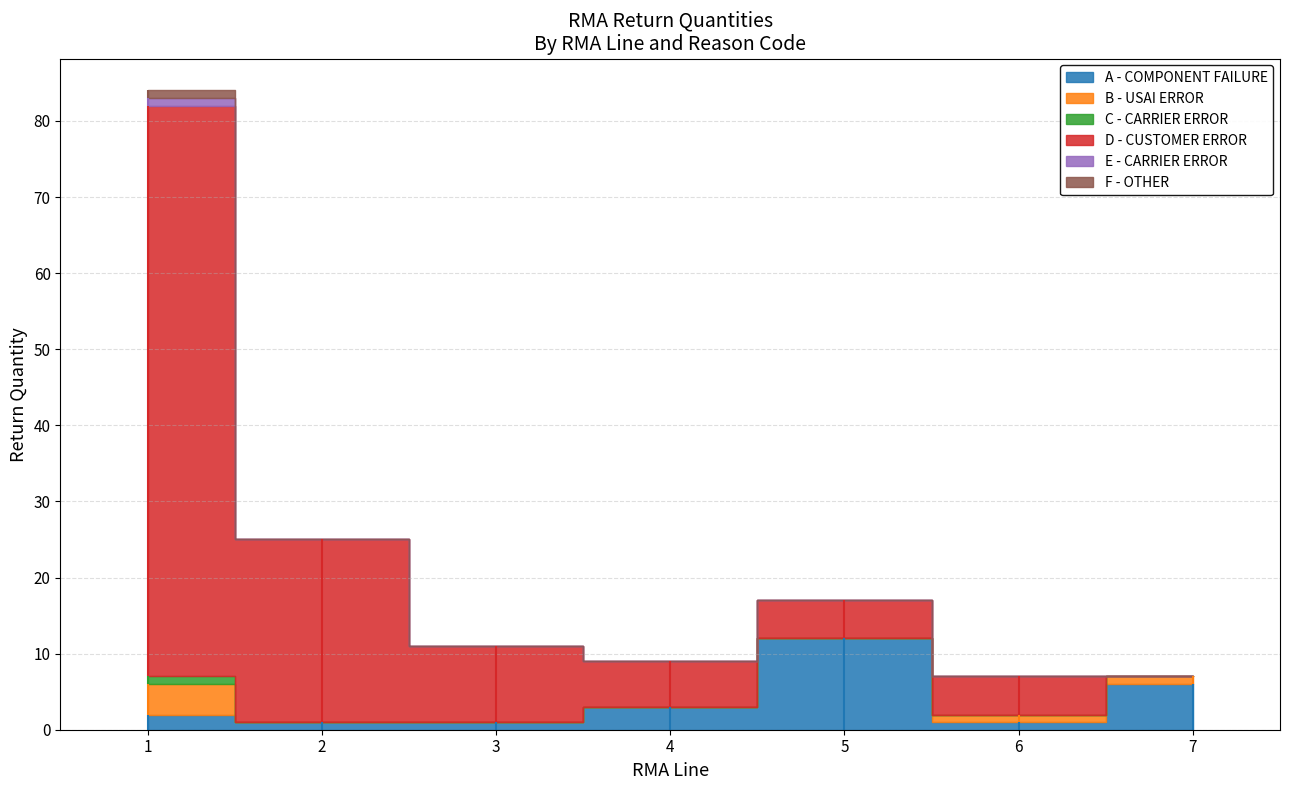

Reading left to right, extract all data points from this chart.

A - COMPONENT FAILURE: 2	1	1	3	12	1	6
B - USAI ERROR: 4	0	0	0	0	1	1
C - CARRIER ERROR: 1	0	0	0	0	0	0
D - CUSTOMER ERROR: 75	24	10	6	5	5	0
E - CARRIER ERROR: 1	0	0	0	0	0	0
F - OTHER: 1	0	0	0	0	0	0